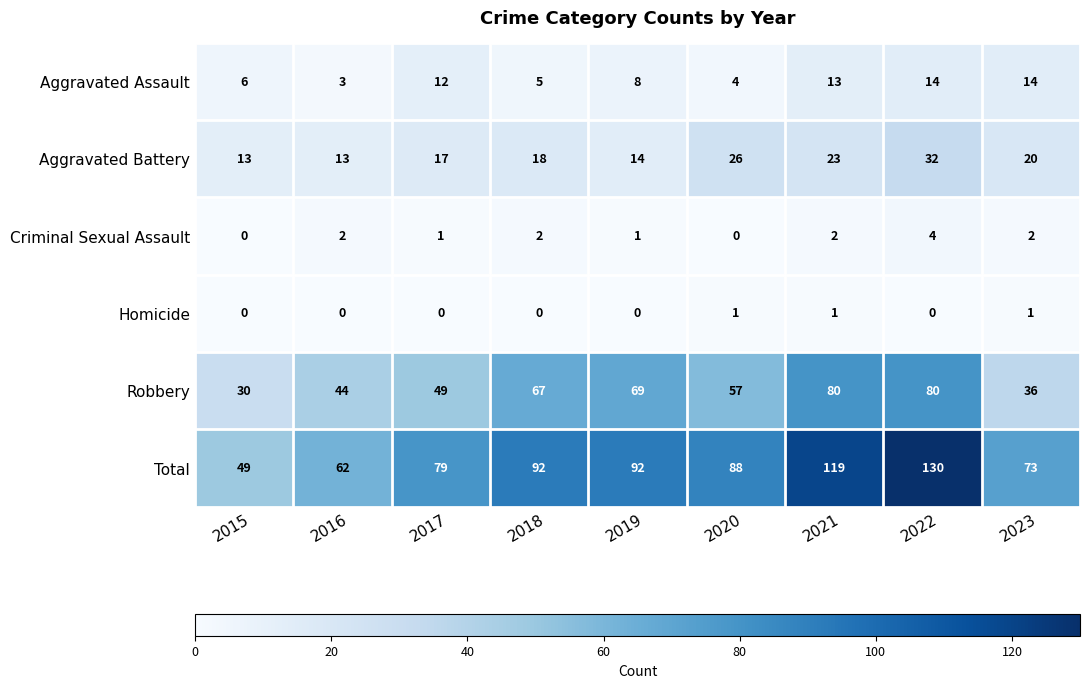

At how many categories does at least one series exceed 9?

9